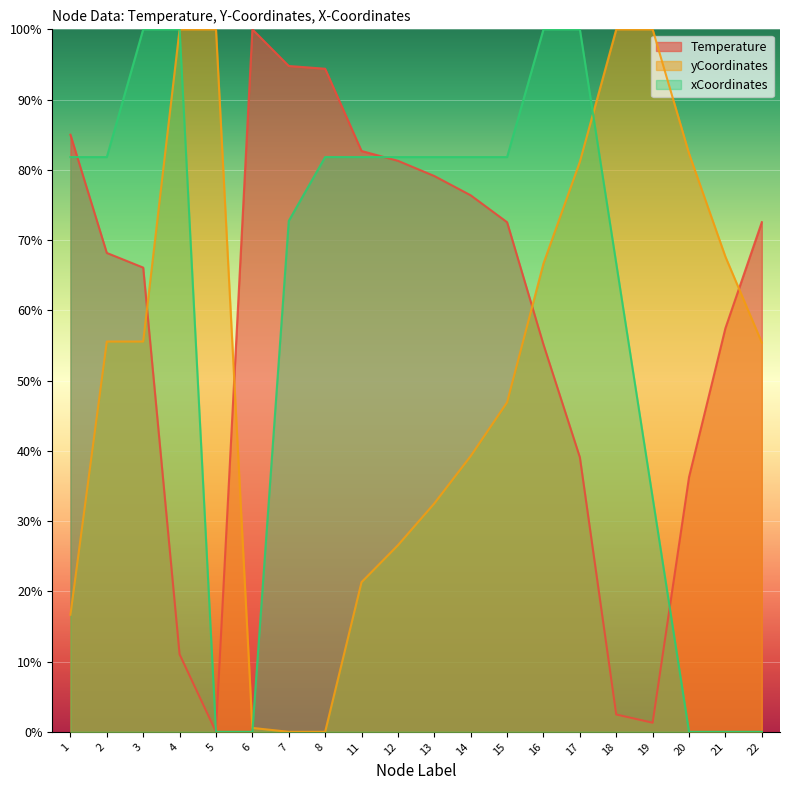

Rank the series by their average value, from lowest to highest.

yCoordinates, Temperature, xCoordinates